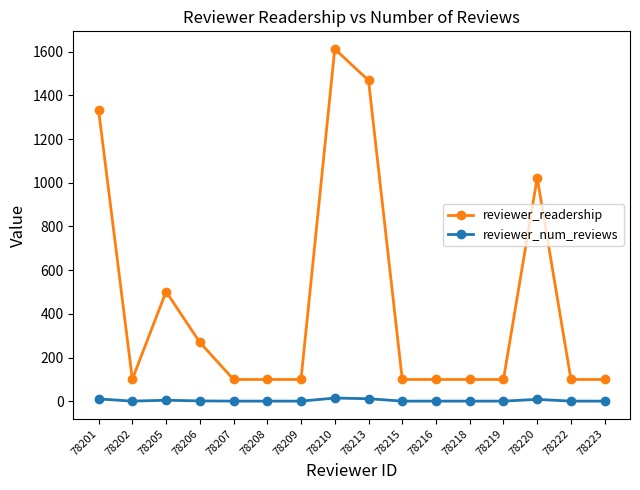

How many values in the reviewer_readership series exceed 100?

7